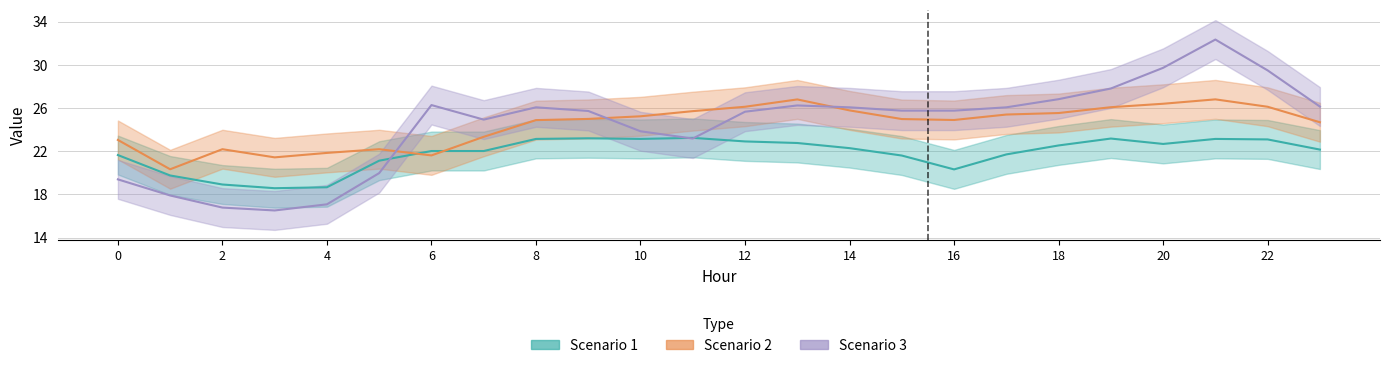

Which has a higher value, 1 or 22?

22